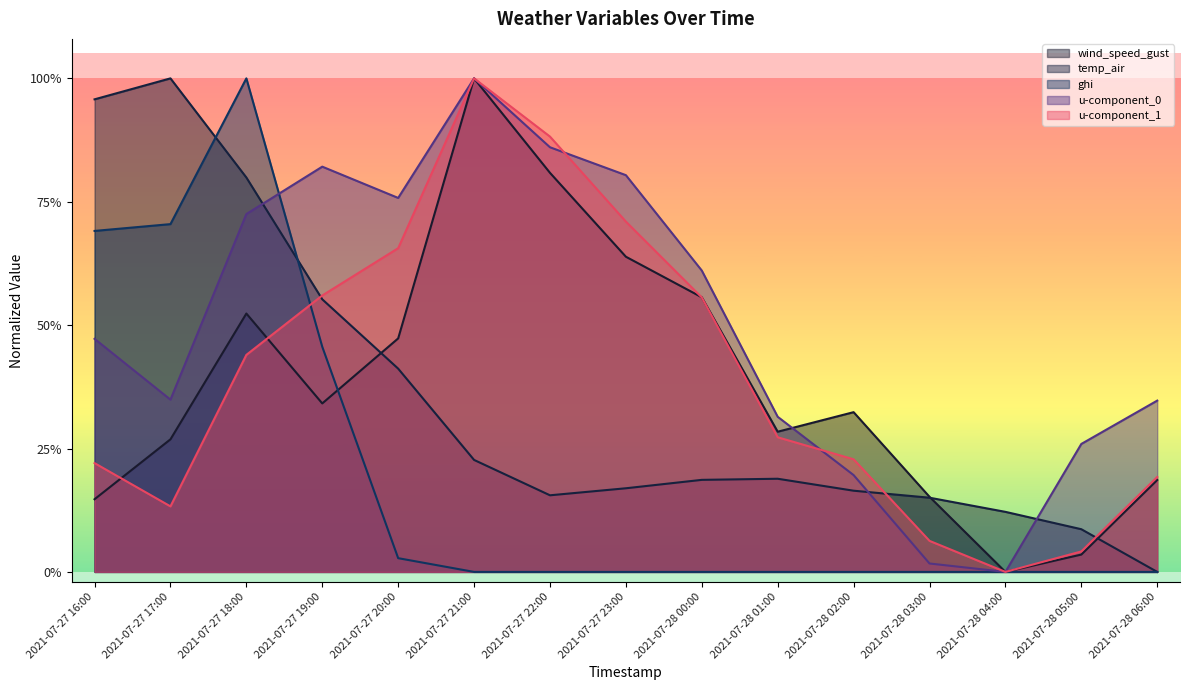

What is the label of the 5th point from the right?

2021-07-28 02:00